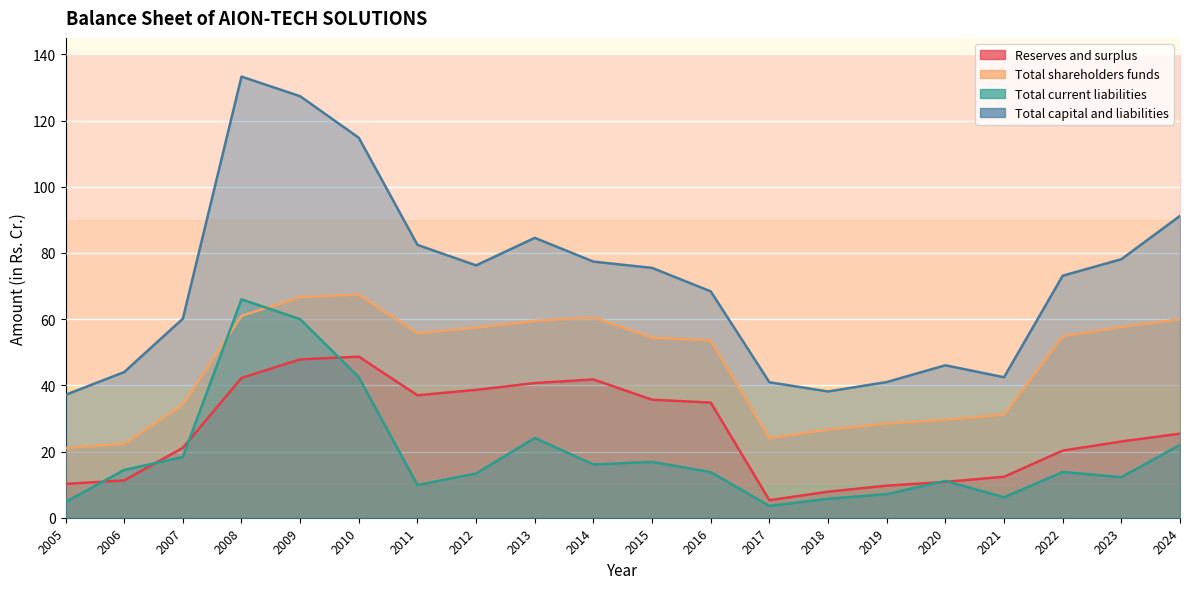

What is the value of the Reserves and surplus point at the 14th from the left?

7.9